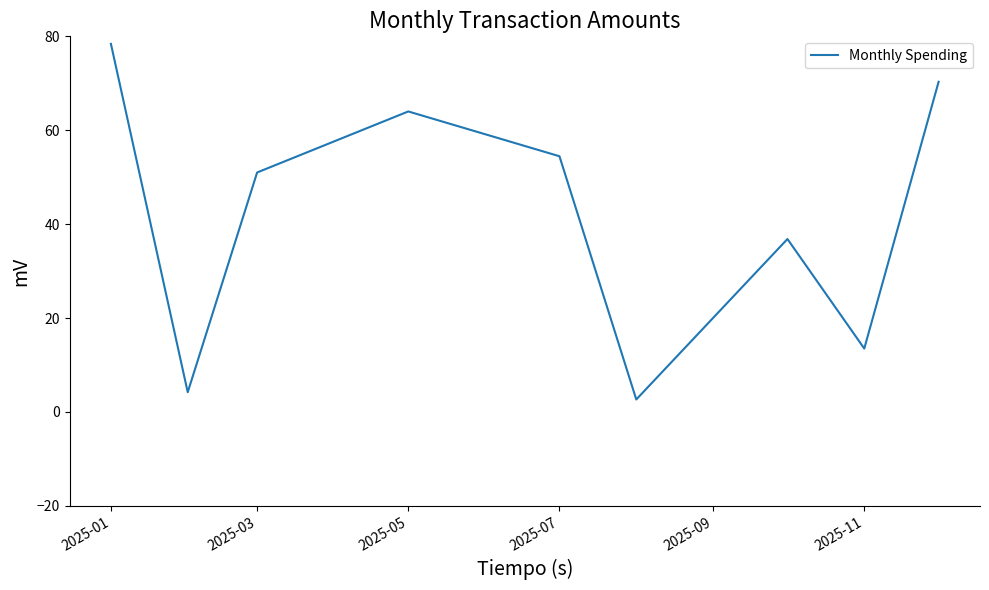

Does the chart display data point markers on the line(s)?

No